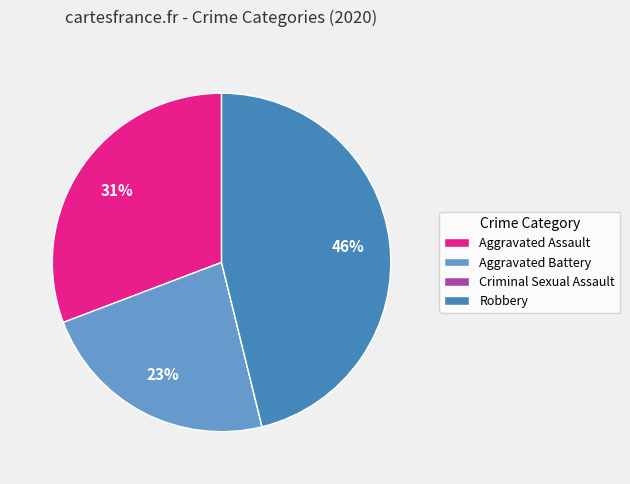

To the nearest percent, what is the combined percentage of Aggravated Battery and Robbery?

69%